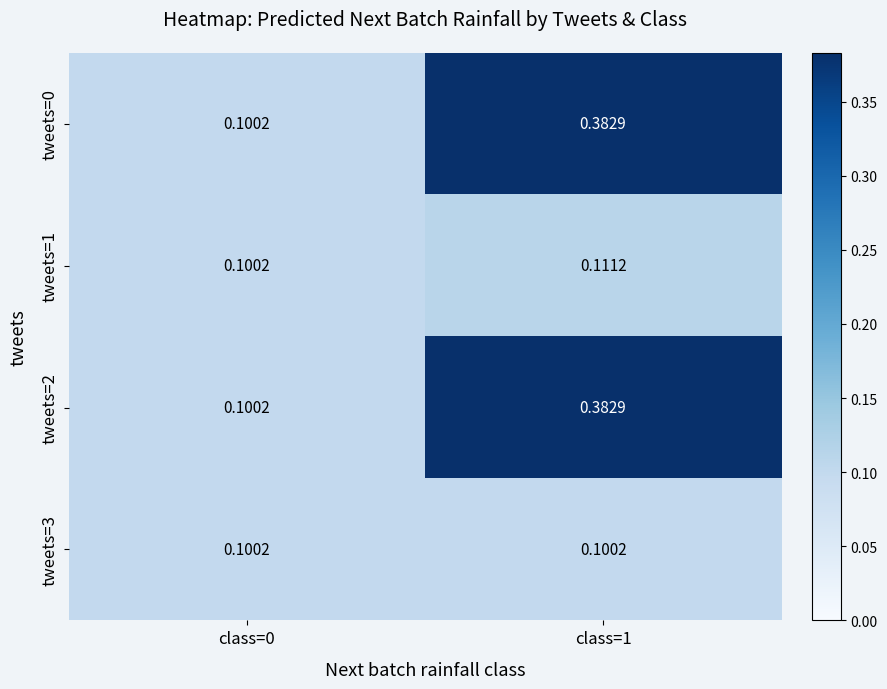

How many distinct data groups are displayed?

4